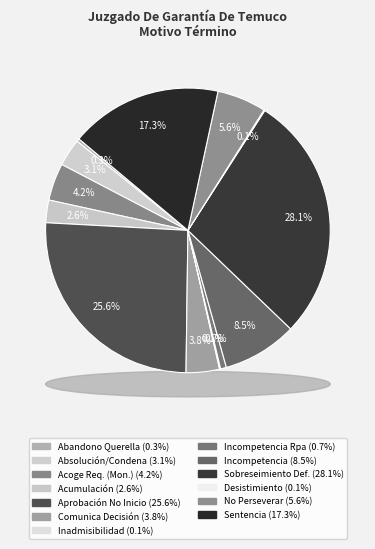

What is the largest slice in the pie chart?

Declara Sobreseimiento Definitivo.